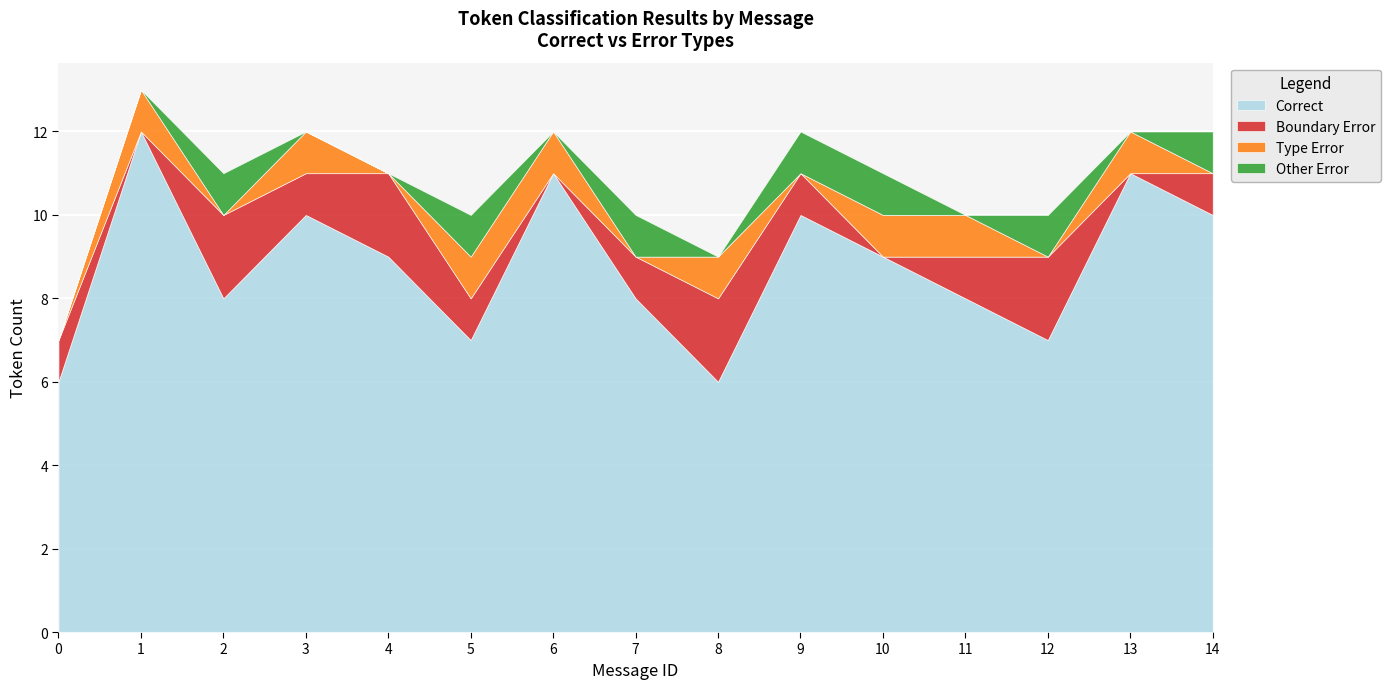

Reading left to right, transcribe all the data shown in this chart.

Correct: 0=6	1=12	2=8	3=10	4=9	5=7	6=11	7=8	8=6	9=10	10=9	11=8	12=7	13=11	14=10
Boundary Error: 0=1	1=0	2=2	3=1	4=2	5=1	6=0	7=1	8=2	9=1	10=0	11=1	12=2	13=0	14=1
Type Error: 0=0	1=1	2=0	3=1	4=0	5=1	6=1	7=0	8=1	9=0	10=1	11=1	12=0	13=1	14=0
Other Error: 0=0	1=0	2=1	3=0	4=0	5=1	6=0	7=1	8=0	9=1	10=1	11=0	12=1	13=0	14=1